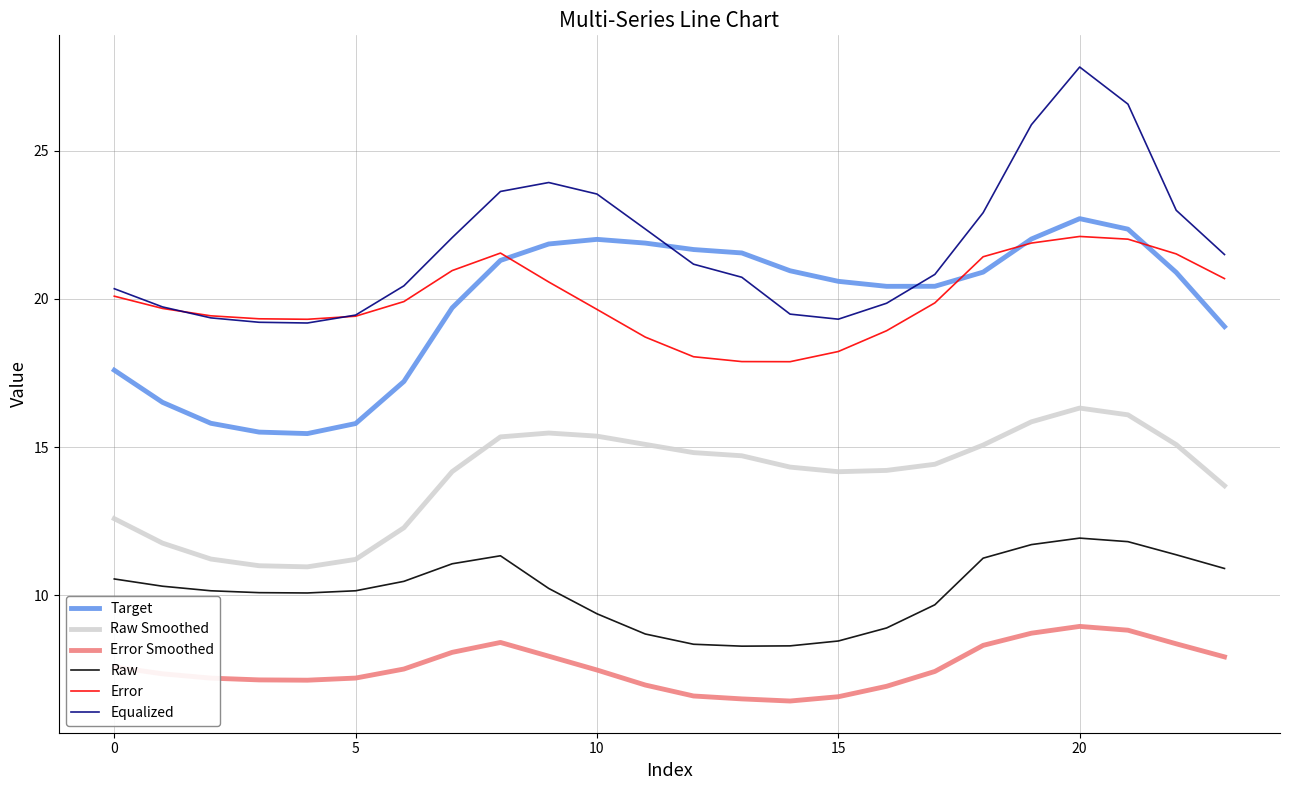

True or false: Raw Smoothed and Equalized intersect in this chart.

False